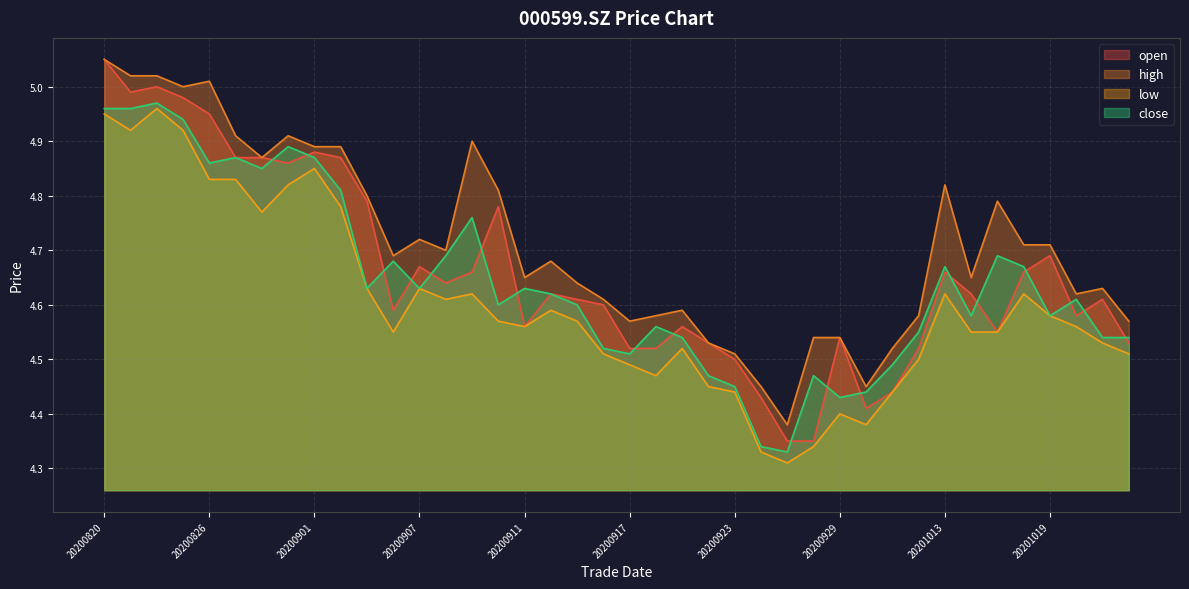

True or false: open has a value of 4.4 at 20200924.

True